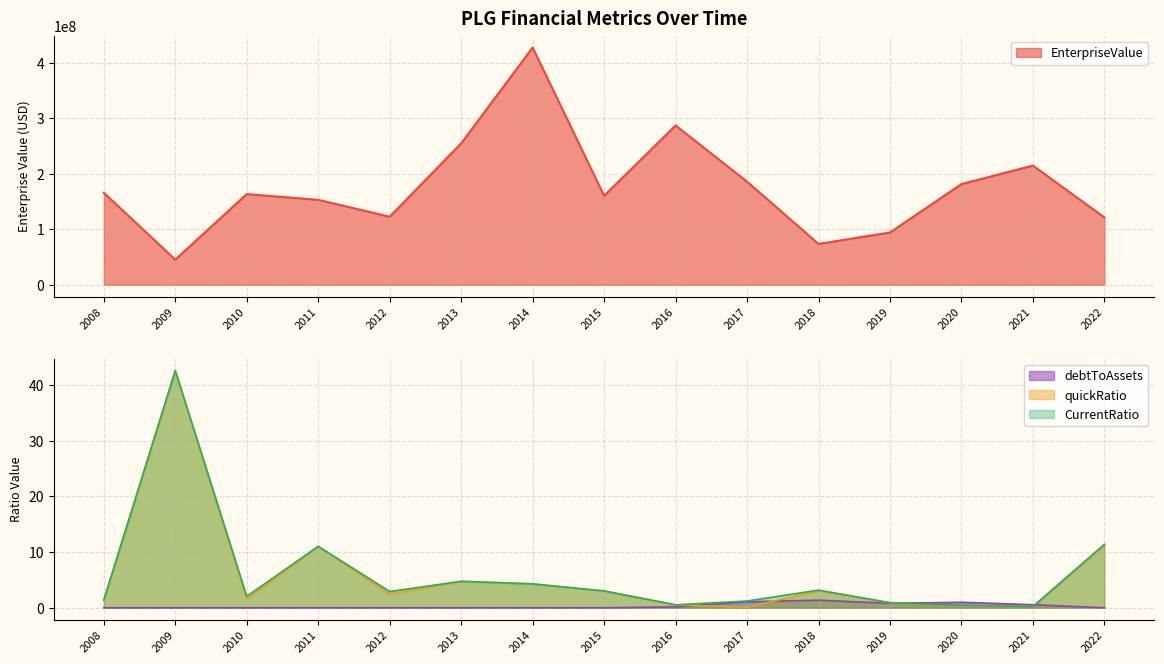

Reading left to right, extract all data points from this chart.

EnterpriseValue: 165667271.9	45265863.5	163260275.2	152911219.3	122485365.6	254702649.8	427261715.5	160249774.0	286813066.8	185647765.0	73484993.3	94053945.5	181281699.5	214599953.3	121197263.7
quickRatio: 1.4	42.6	1.6	11.0	2.5	4.7	4.3	3.0	0.5	0.1	3.1	0.9	0.4	0.2	11.3
CurrentRatio: 1.4	42.6	2.1	11.0	2.9	4.8	4.3	3.0	0.5	1.2	3.2	0.9	0.4	0.2	11.4
debtToAssets: 0.0	0.0	0.0	0.0	0.0	0.0	0.0	0.0	0.2	1.1	1.4	0.8	1.0	0.5	0.0